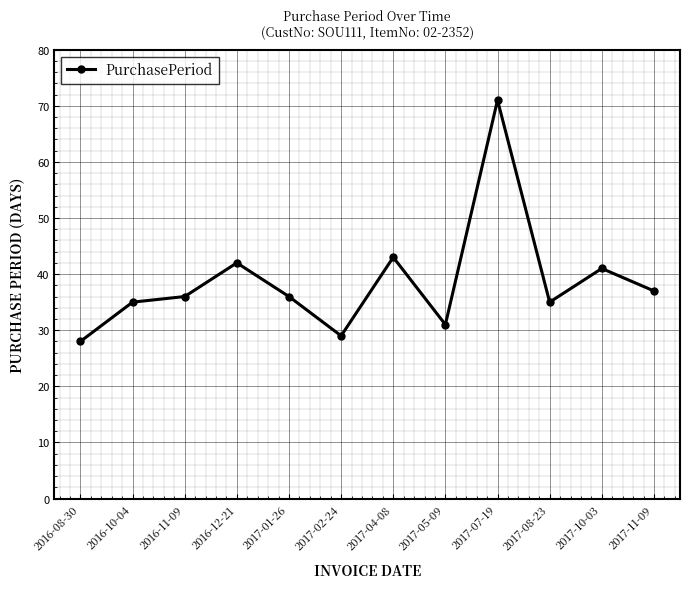

How many categories are shown in the chart?

12